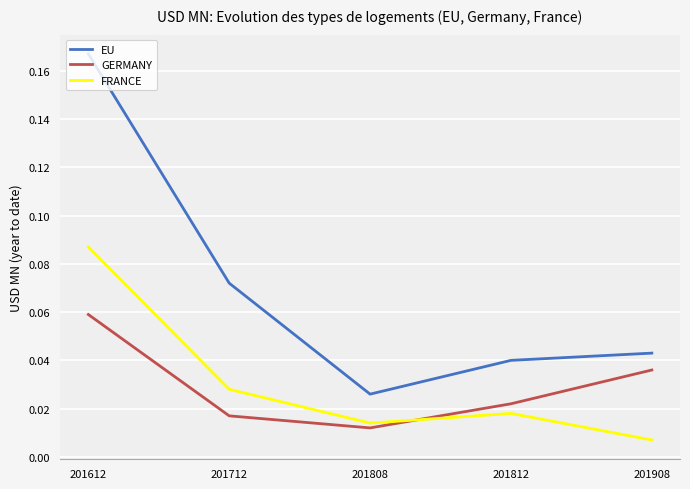

Rank the categories by EU value from highest to lowest.

201612, 201712, 201908, 201812, 201808